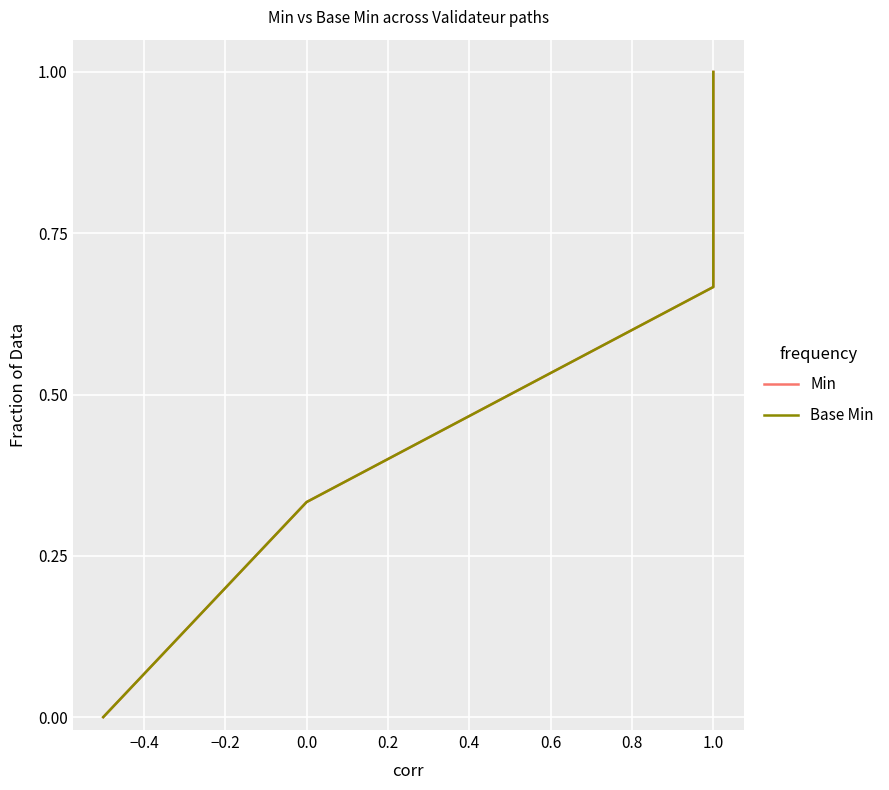

Which has a higher value, 1.0 or 0.0?

1.0